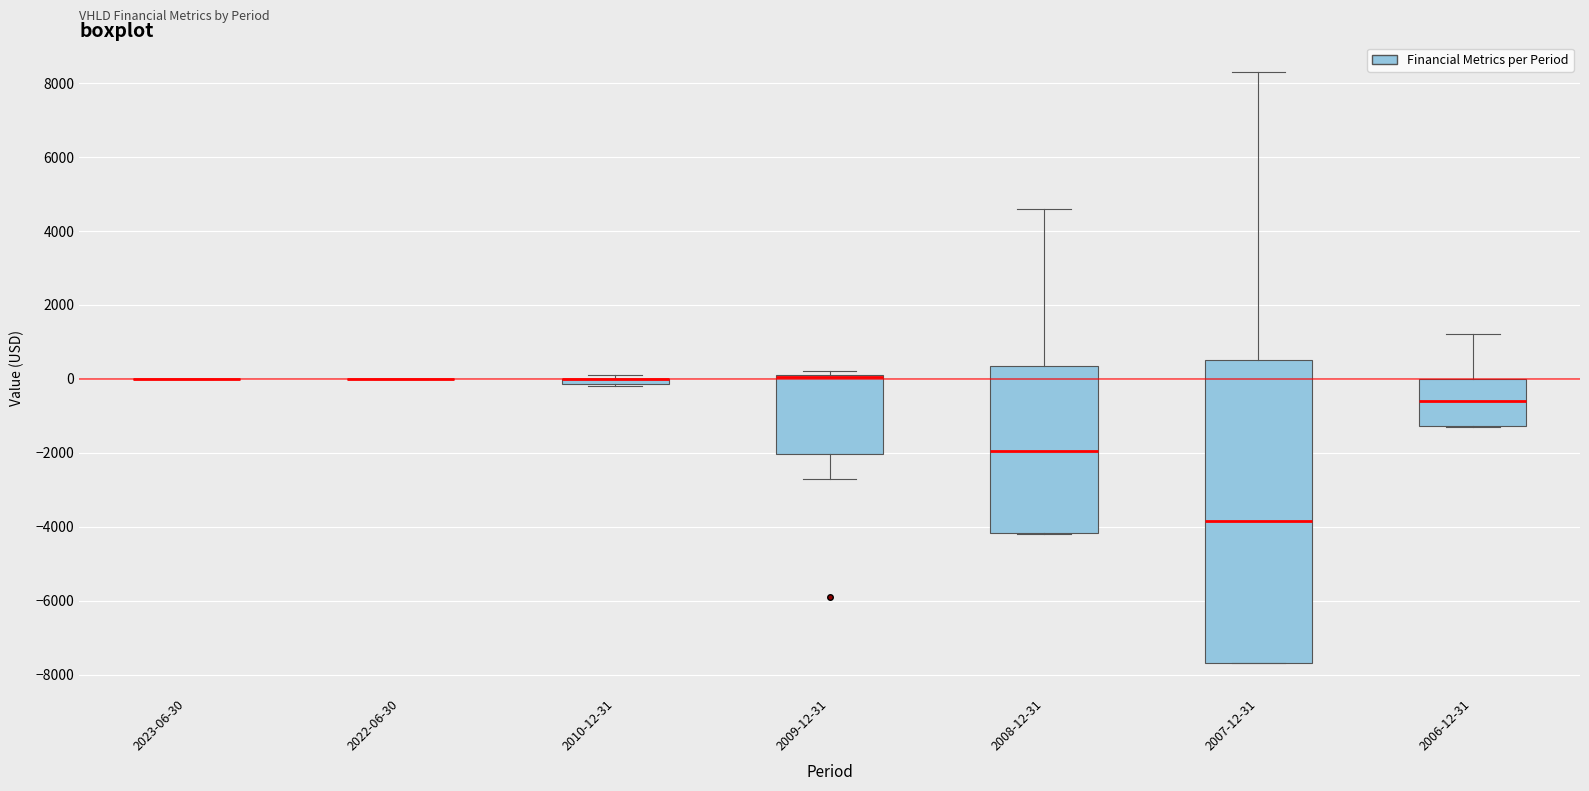

Where is the upper edge of the box for 2010-12-31 on the y-axis? The values are not printed on the chart, so give them approximately, as read against the axis.

0